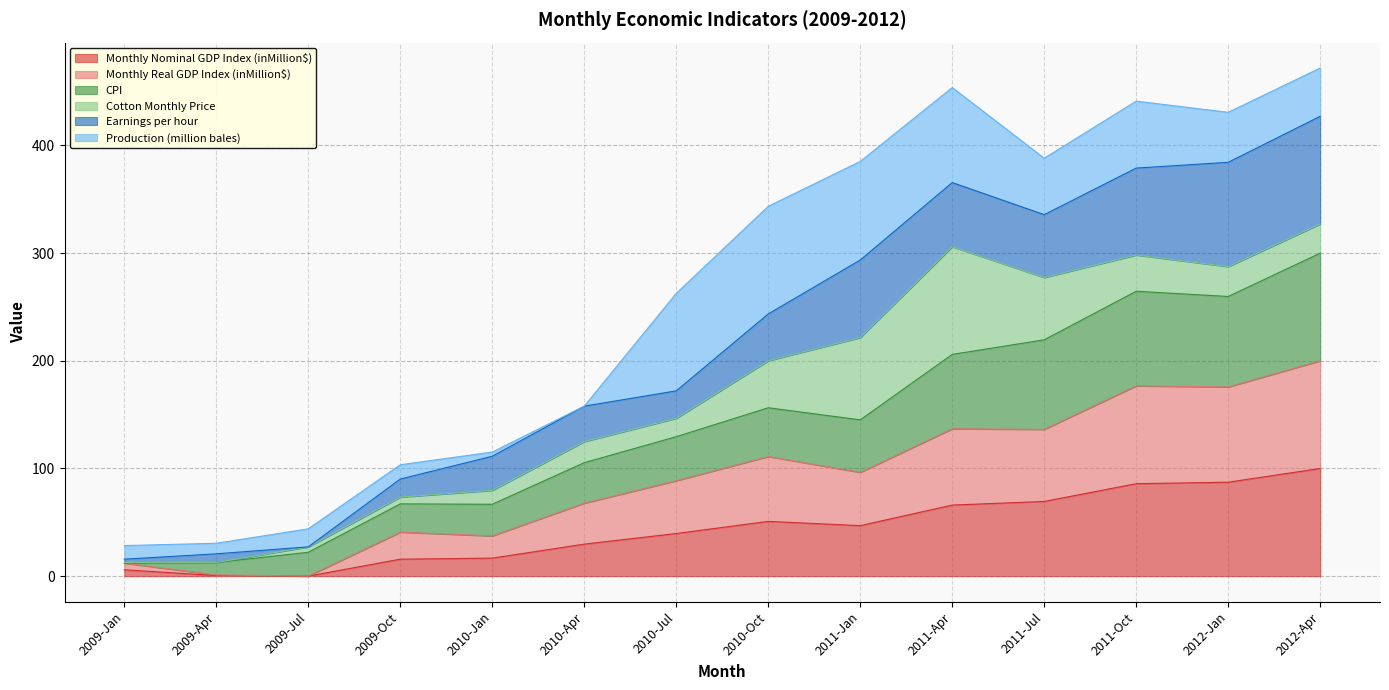

True or false: Monthly Nominal GDP Index (inMillion$) has more than 0 points higher than both neighbors.

True